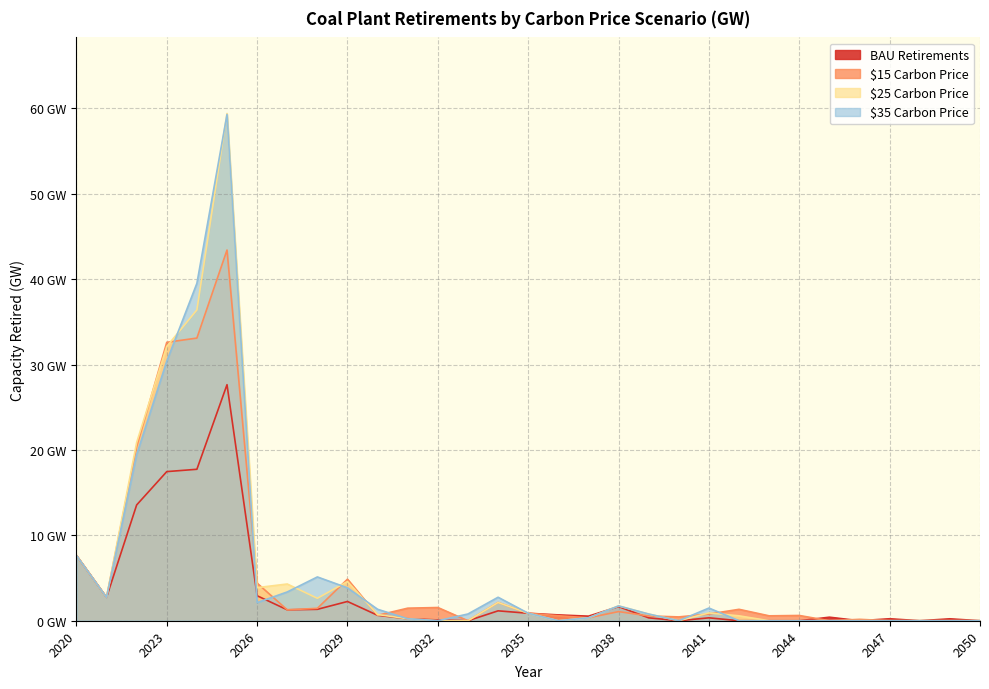

What is the maximum value for $35 Carbon Price?

59.3